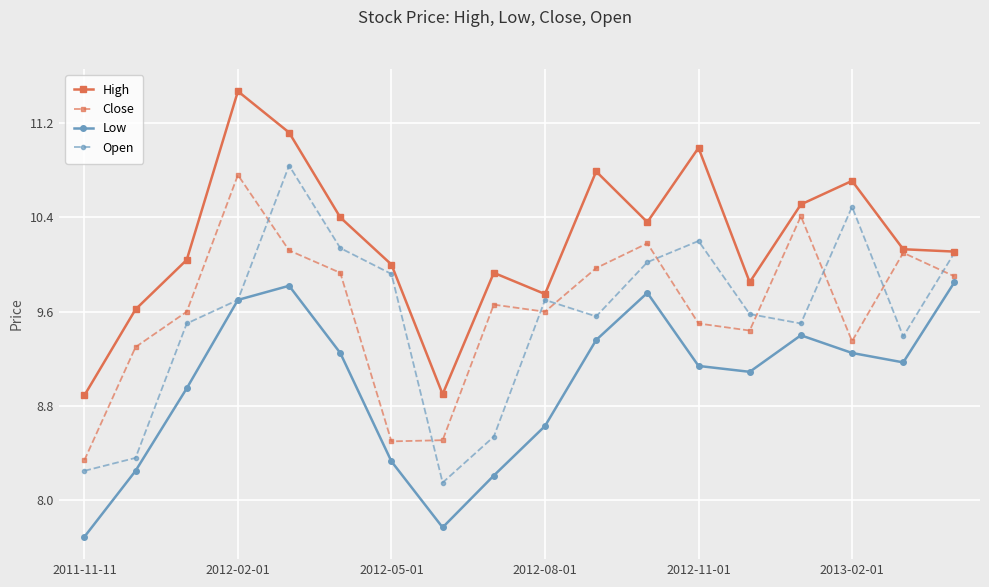

Which series has the largest range (max minus min)?

Open